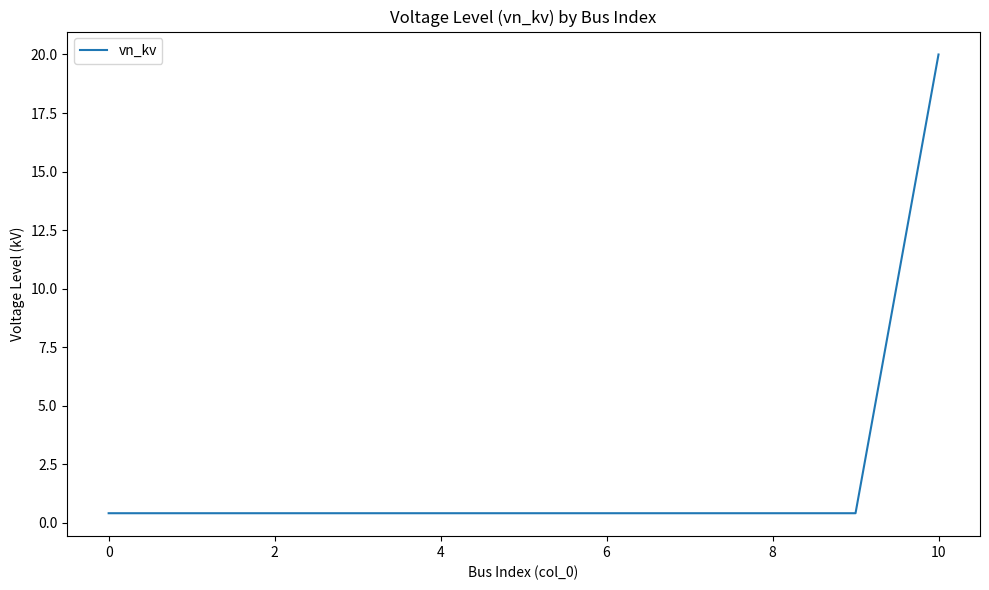

What is the greatest value displayed?

20.0